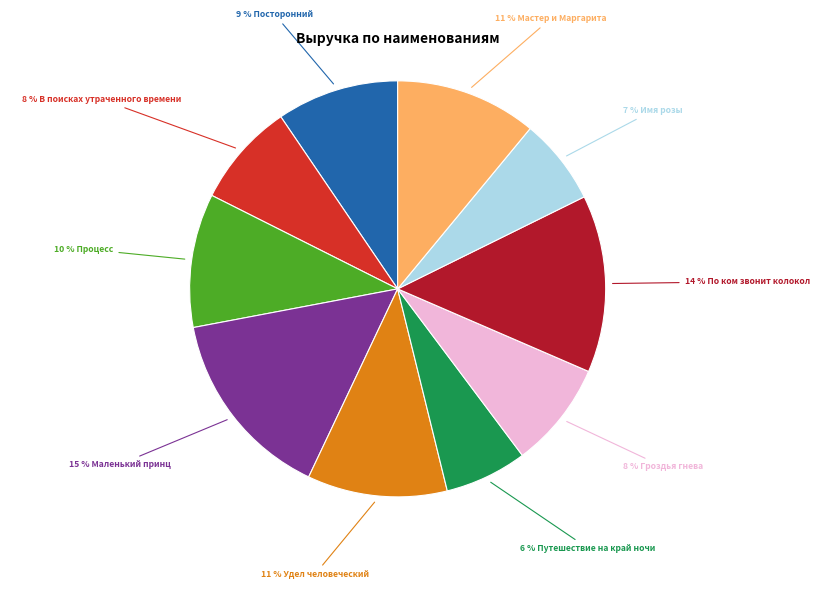

To the nearest percent, what is the average slice percentage?

10%